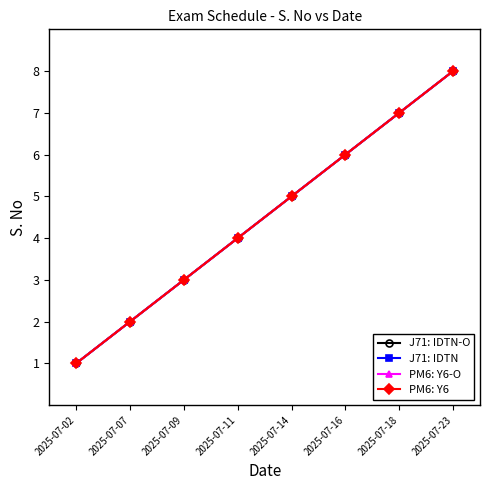

Is this an area chart (filled region under the line)?

No